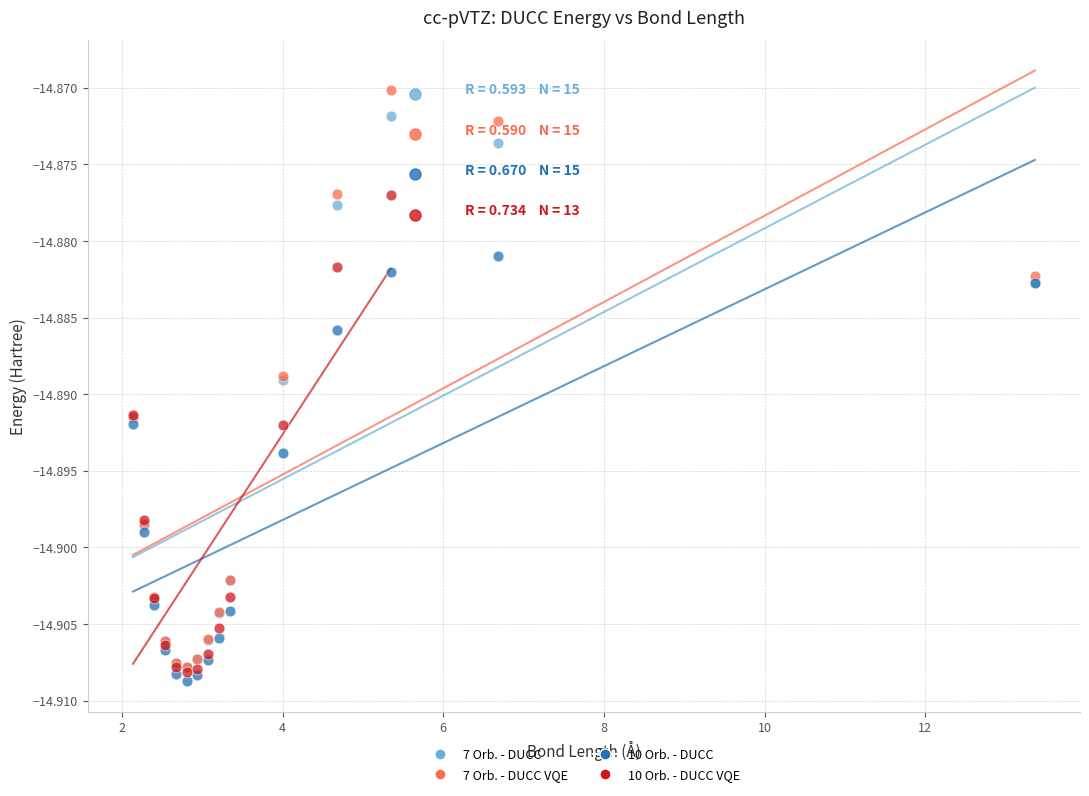

Which series has the widest spread of Y values?

7 Orb. - DUCC VQE